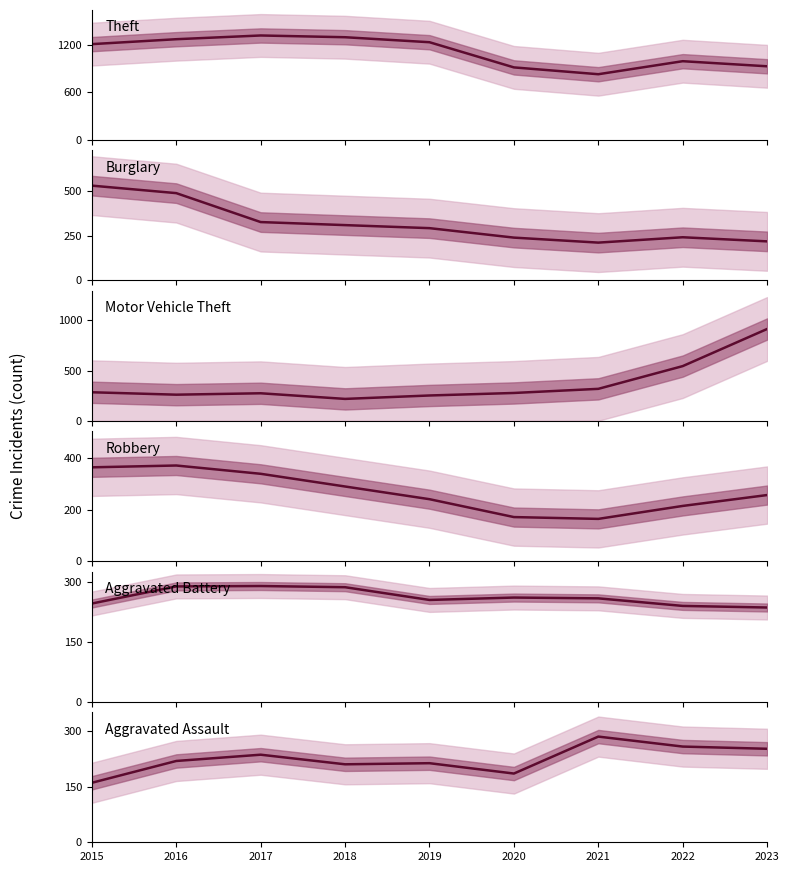

At which category is the sum across all series the highest?

2016